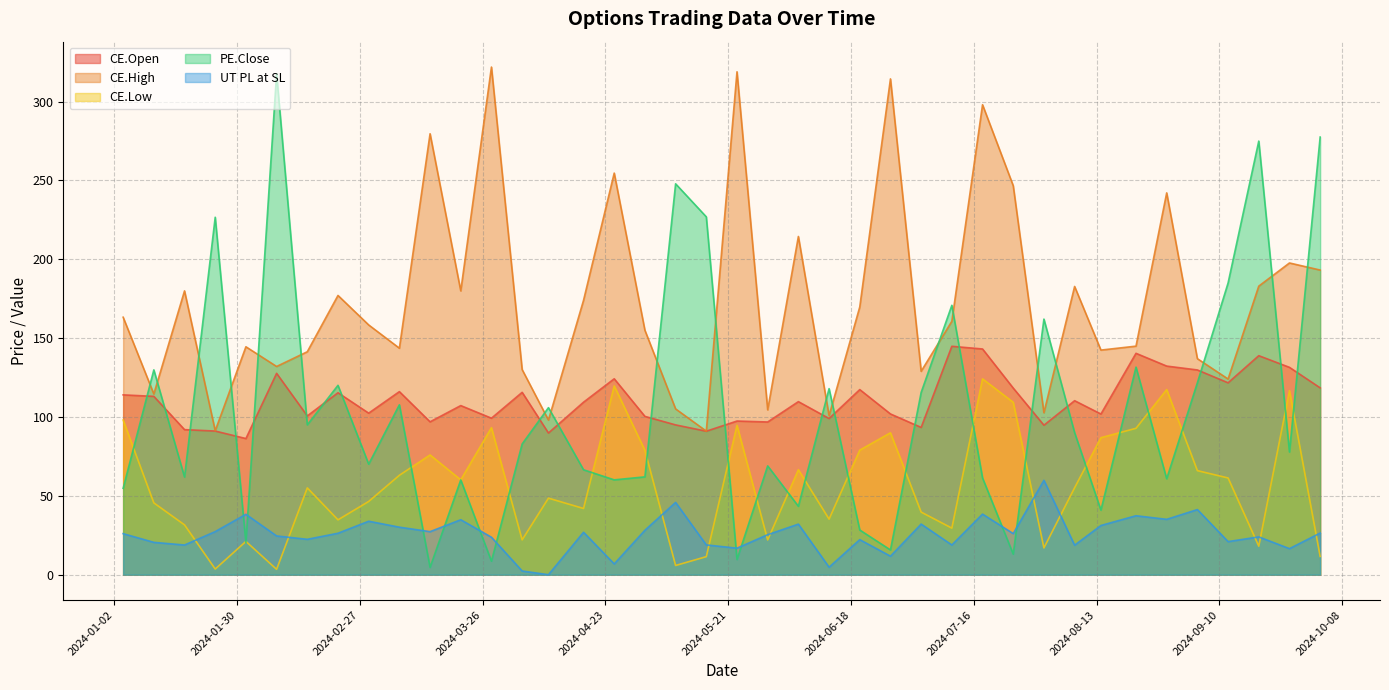

How many values in the PE.Close series are below 82?

20